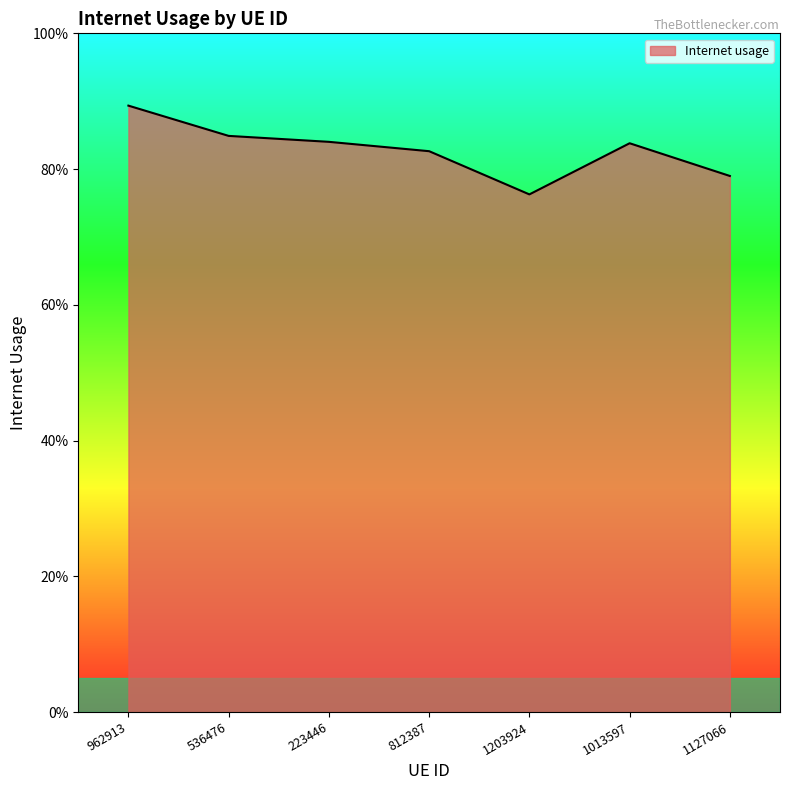

What is the label of the 5th point from the right?

223446